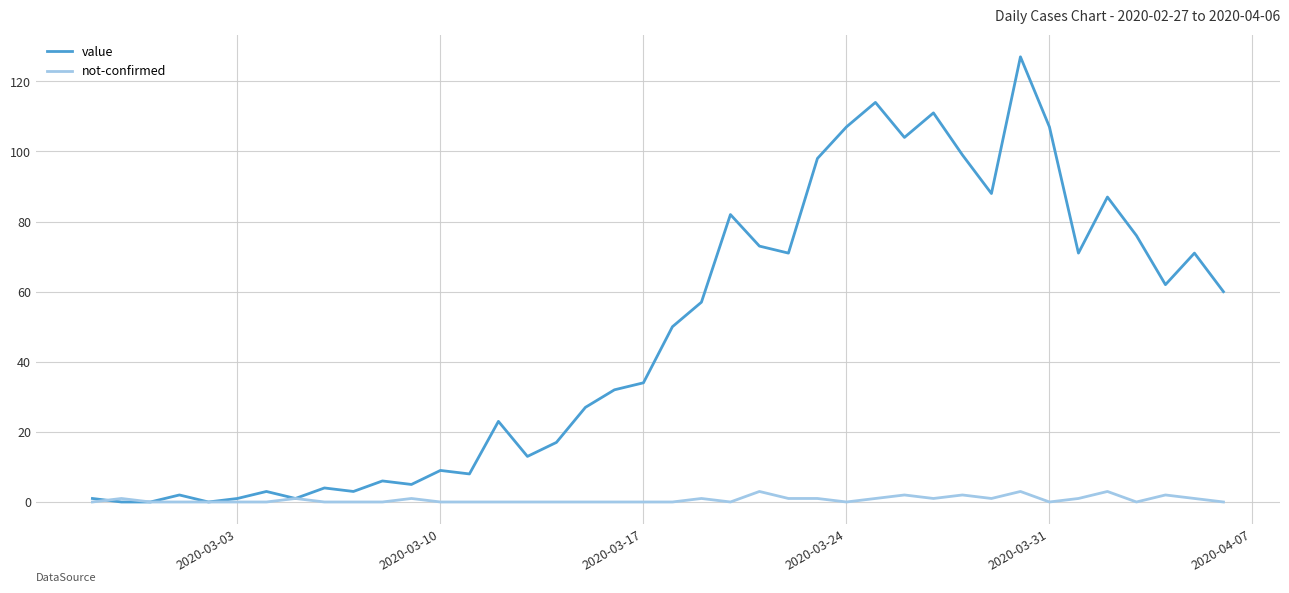

List the series in order of their peak value, highest first.

value, not-confirmed